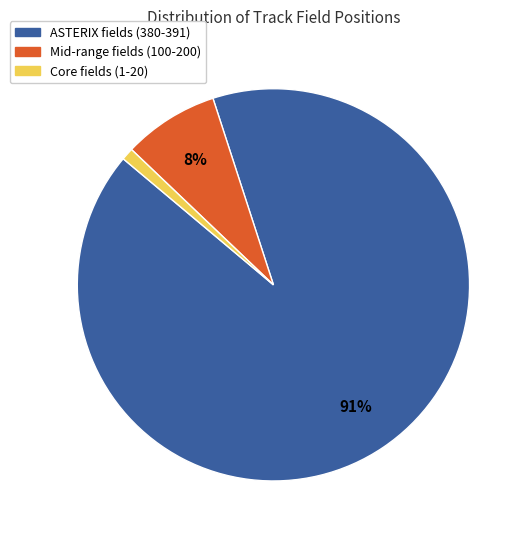

Is there any slice that represents more than half of the pie?

Yes